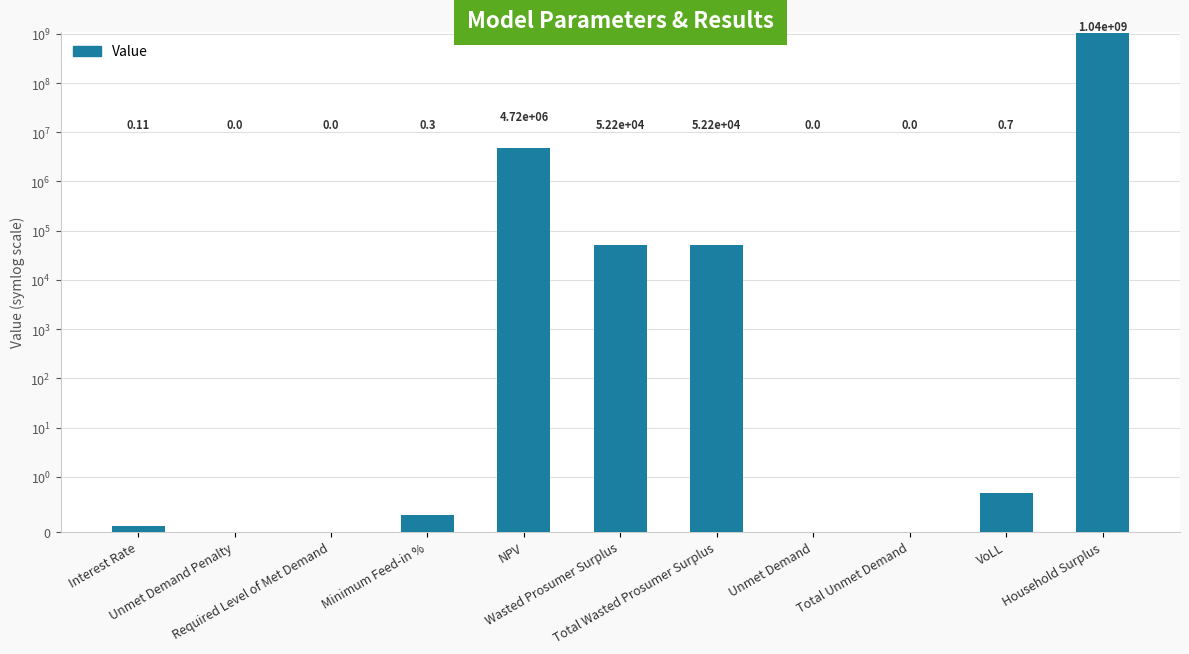

How many series are shown in this chart?

1